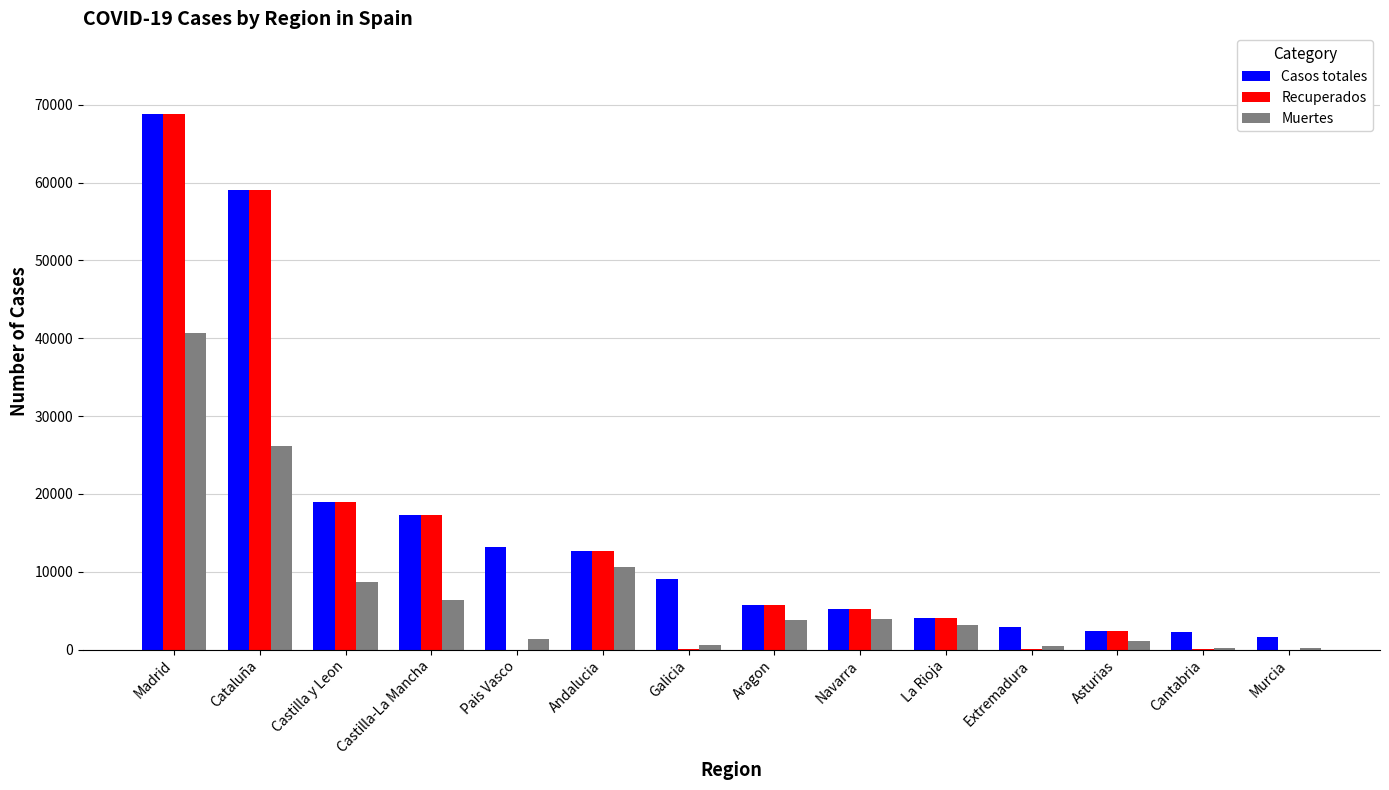

The value of Muertes at Madrid is 40736. True or false?

True